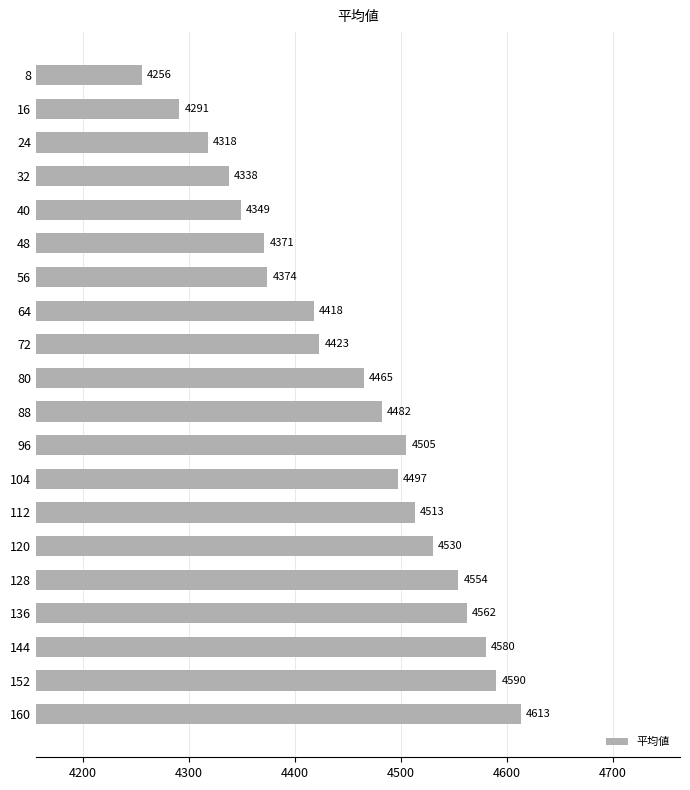

How many categories are shown in the chart?

20